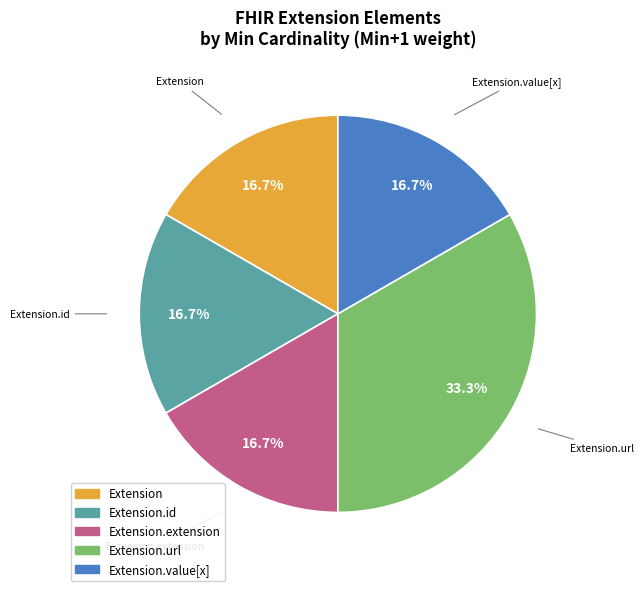

Is there any slice that represents more than half of the pie?

No